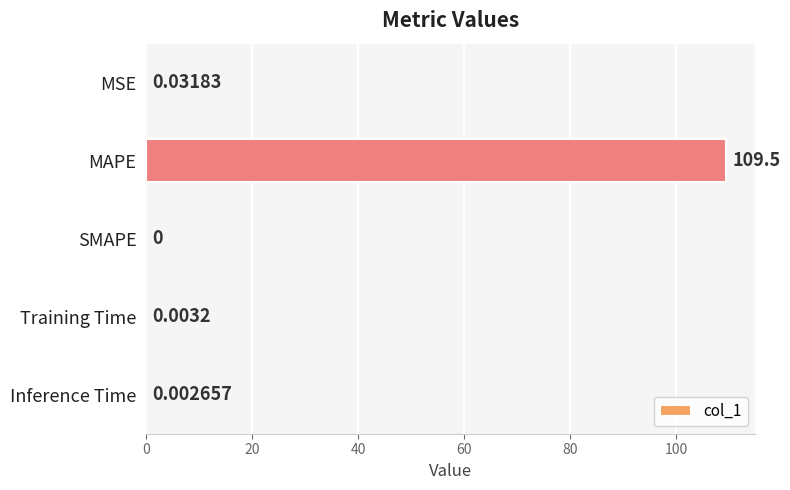

What is the average value?

21.9